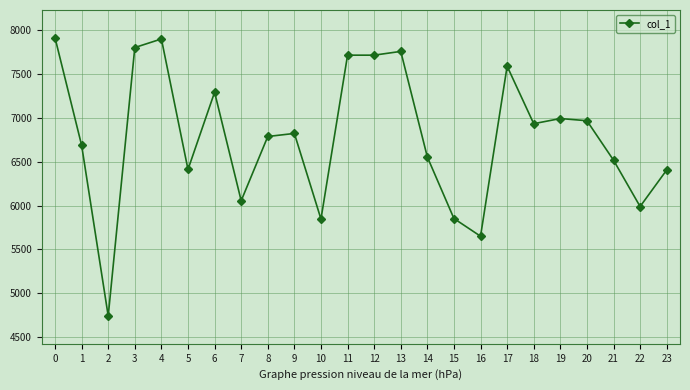

Read the value at 2.

4740